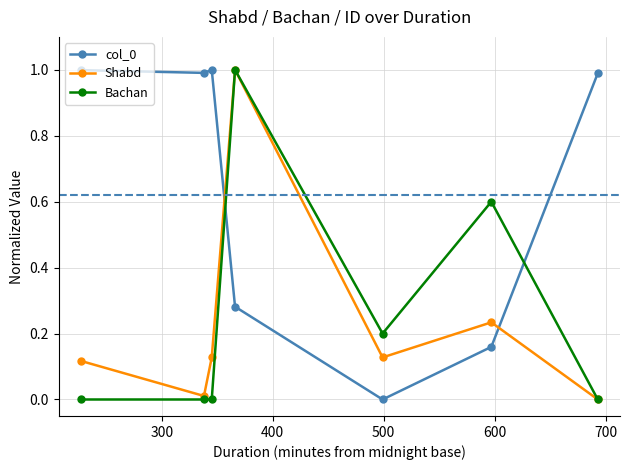

What is the highest value of the Shabd series?

1.0